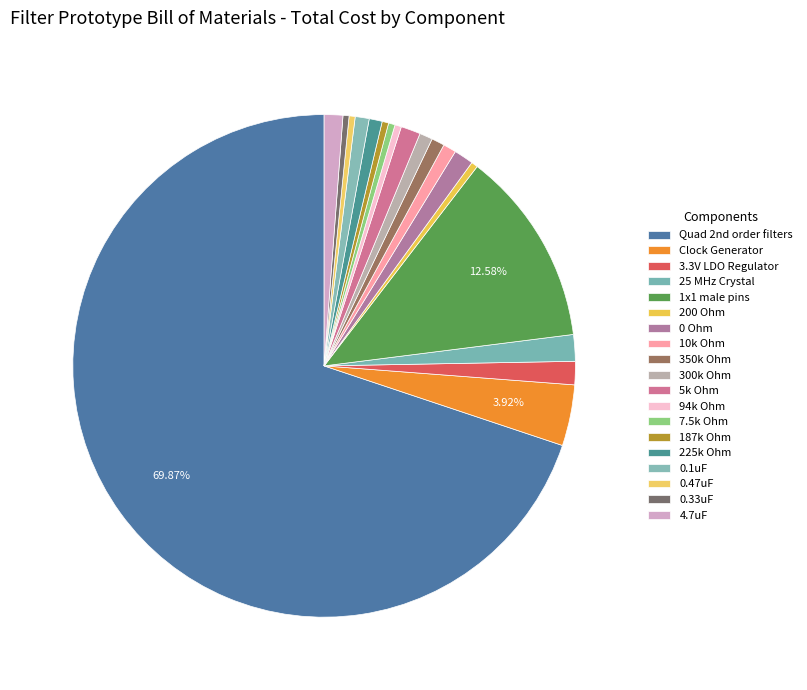

Count the number of slices in the pie.

19